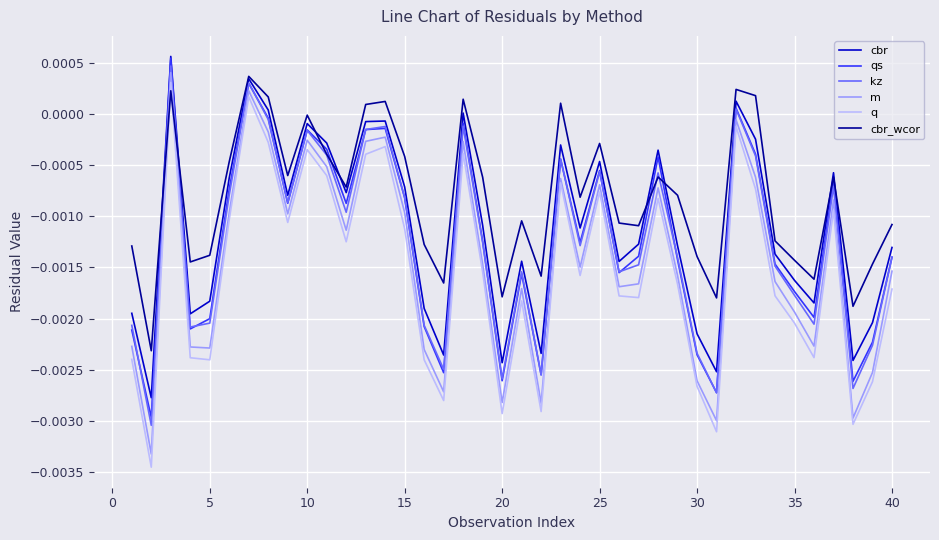

True or false: m and cbr cross at least once.

False